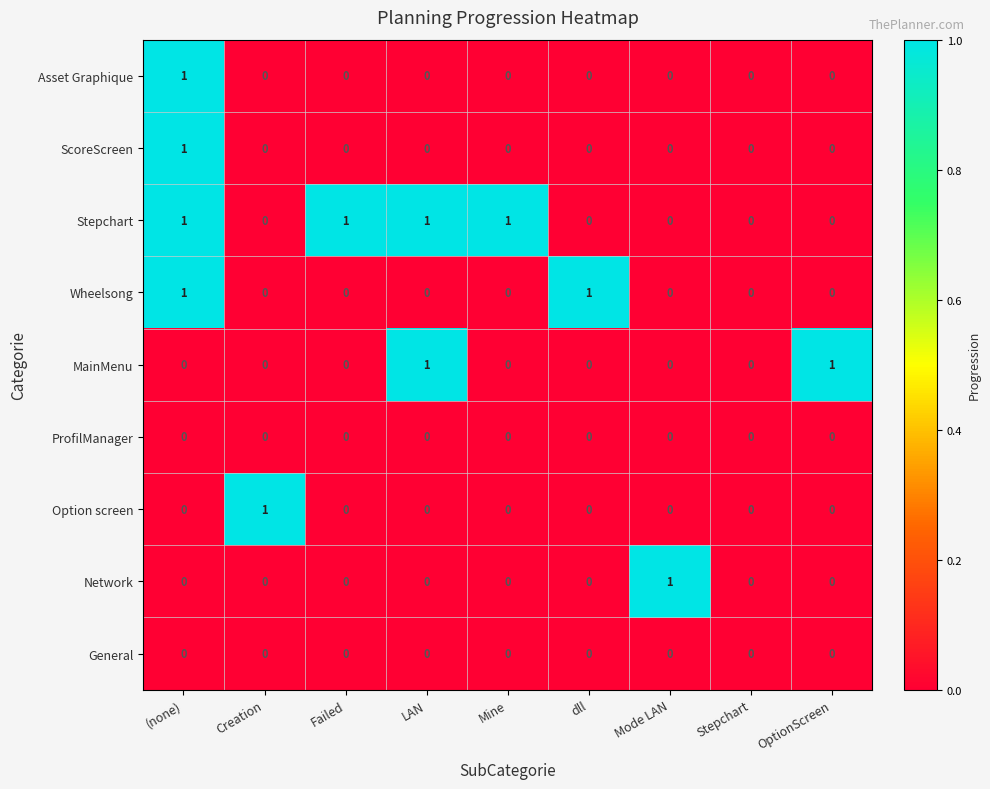

Which series has the largest total across all categories?

Stepchart